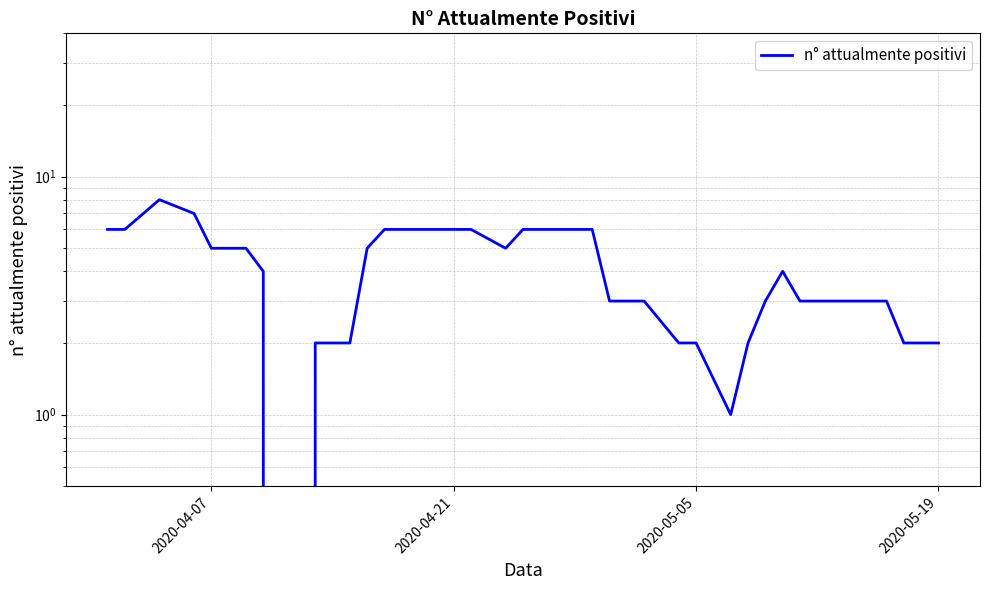

How many interior local peaks (higher than both neighbors) does the data have?

2